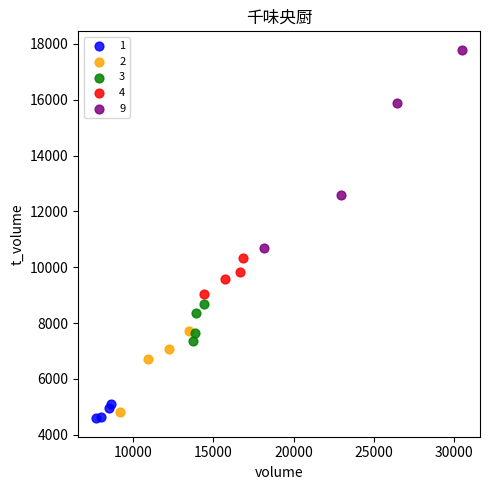

Which series has the largest Y range (max minus min)?

9